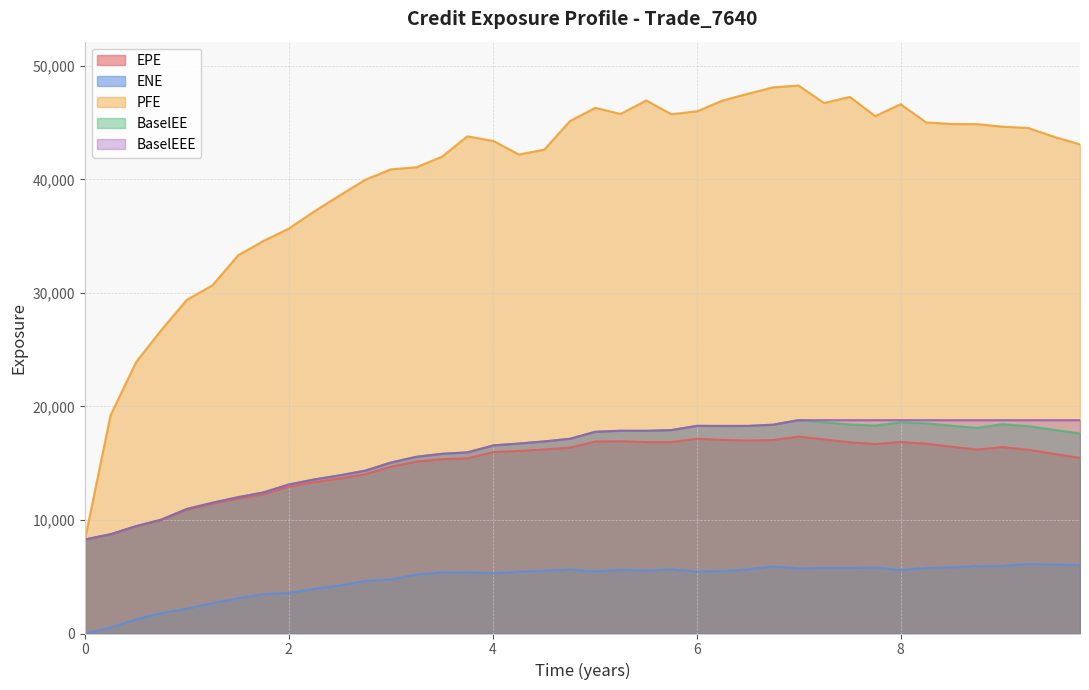

What is the average value of the ENE series?

4729.1